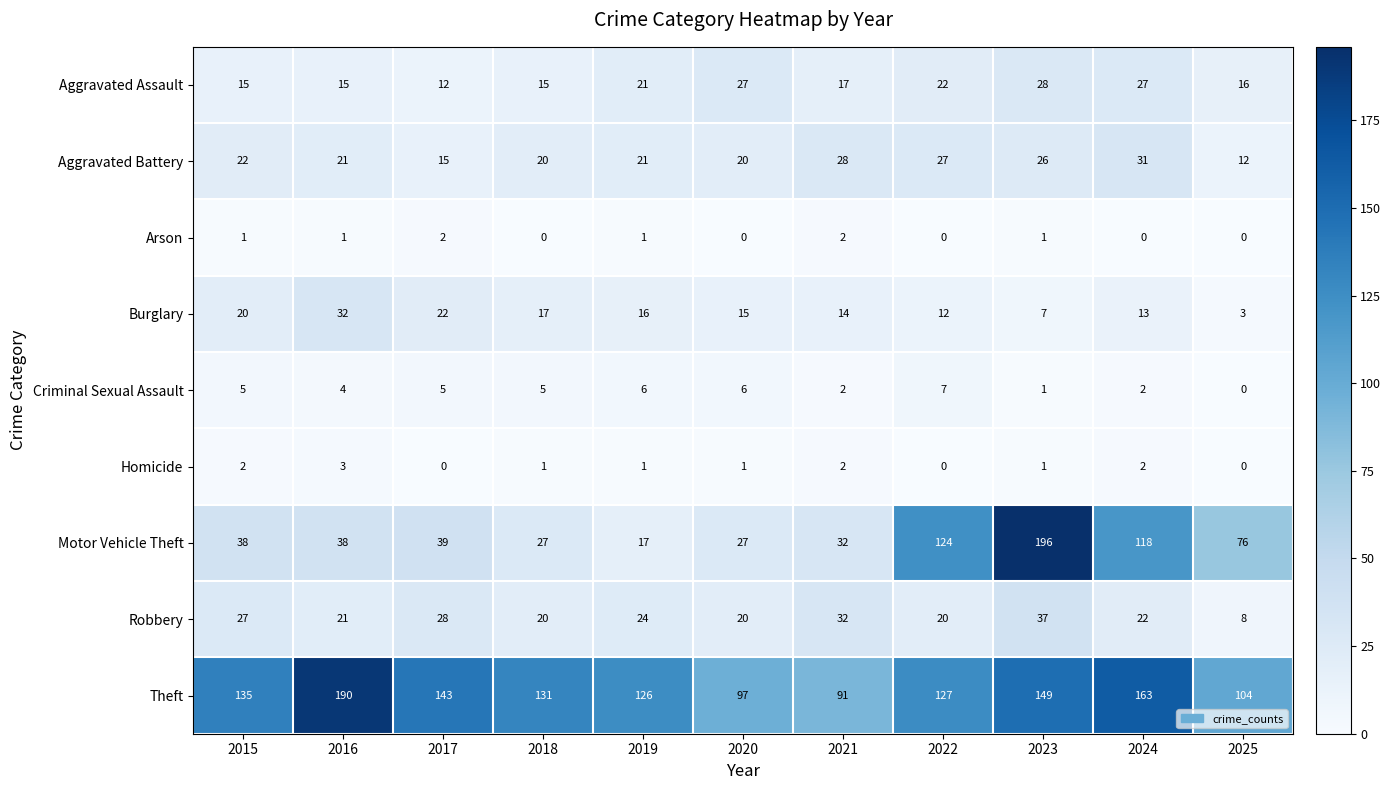

At which category is the sum across all series the highest?

2023